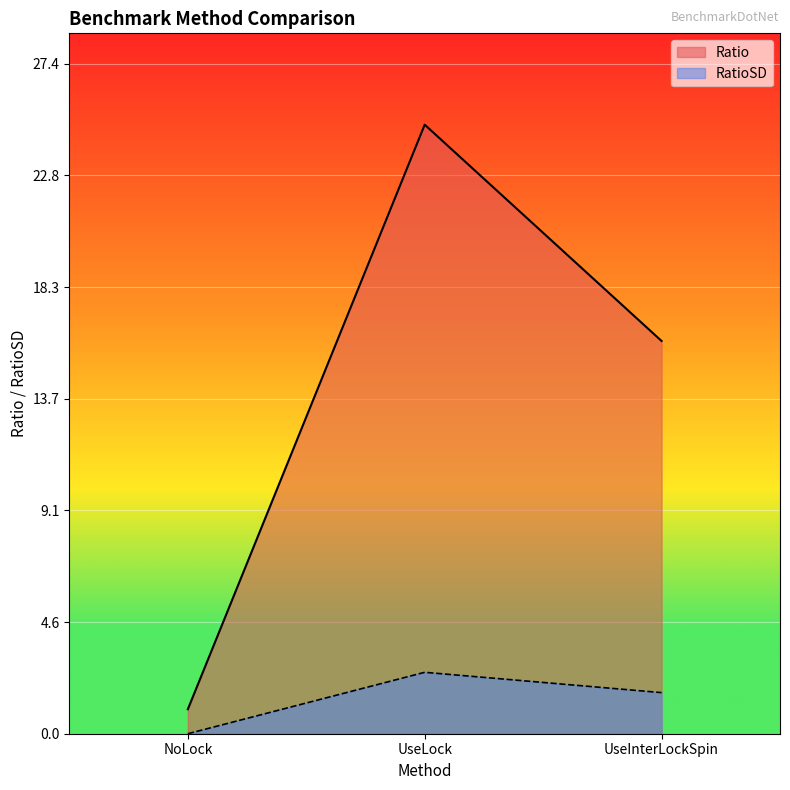

What are all the series names shown in the legend?

Ratio, RatioSD